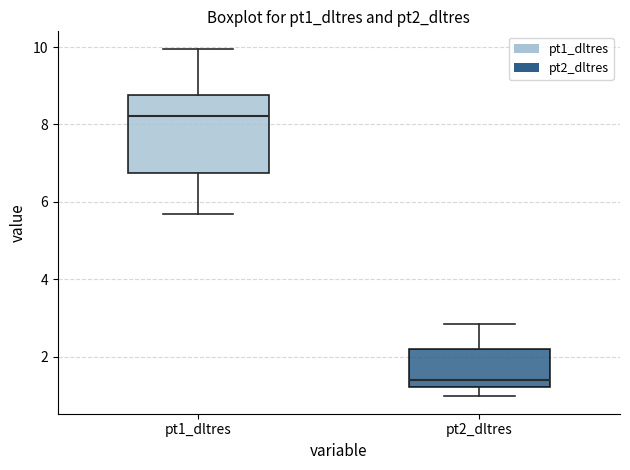

Which box is the tallest, from its lower edge to its upper edge?

pt1_dltres